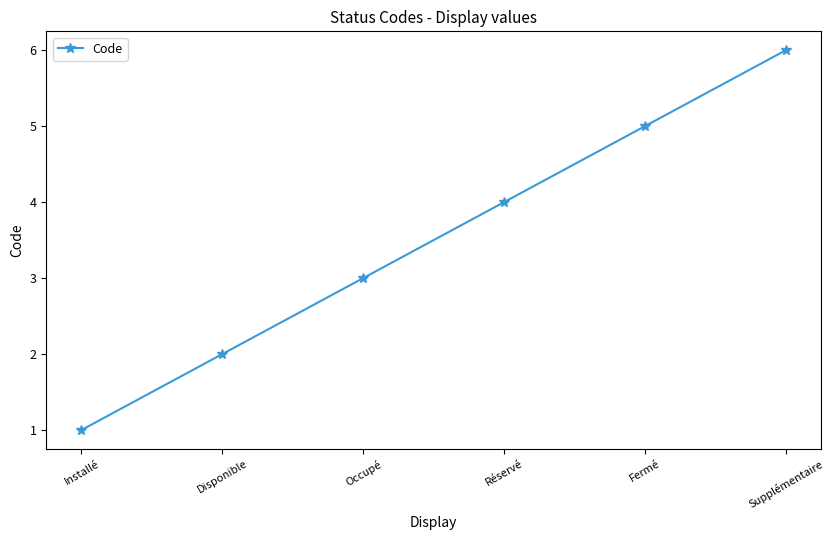

What is the difference between the maximum and minimum values?

5